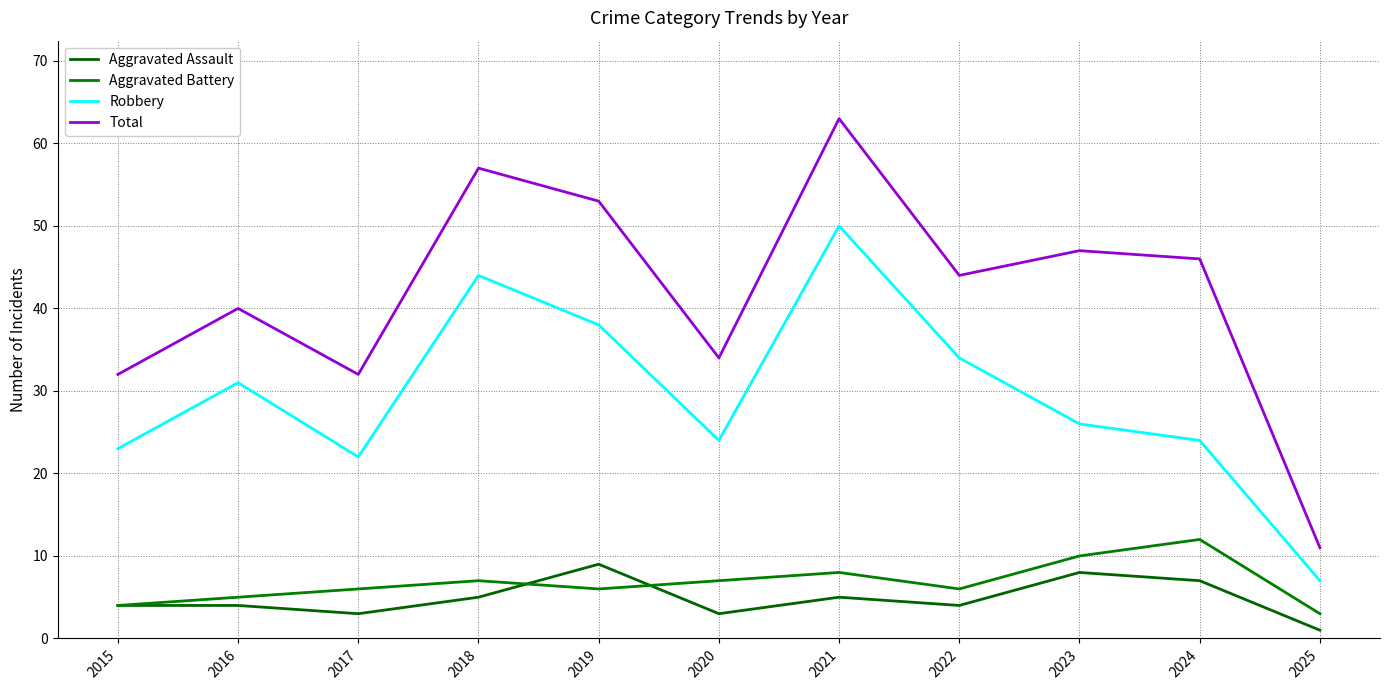

At which label does Aggravated Battery reach its peak?

2024